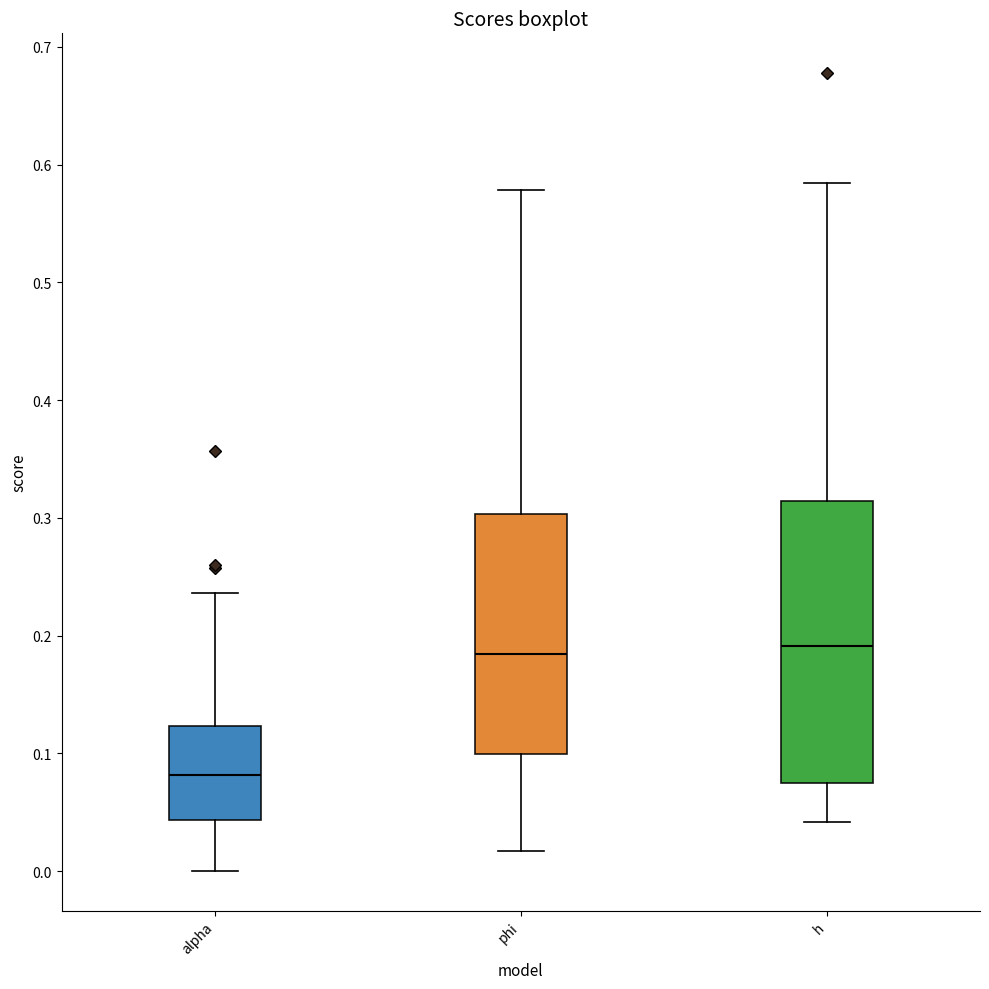

Reading left to right, transcribe this box plot: for each box, give where its median line is, the range the box spans, and where its two whiskers end, as read against the y-axis. The values are not printed on the chart, so give them approximately, as read against the axis.

alpha: median 0.08, box 0.04 to 0.12, whiskers 0.00 to 0.24
phi: median 0.18, box 0.10 to 0.30, whiskers 0.02 to 0.58
h: median 0.19, box 0.08 to 0.31, whiskers 0.04 to 0.58